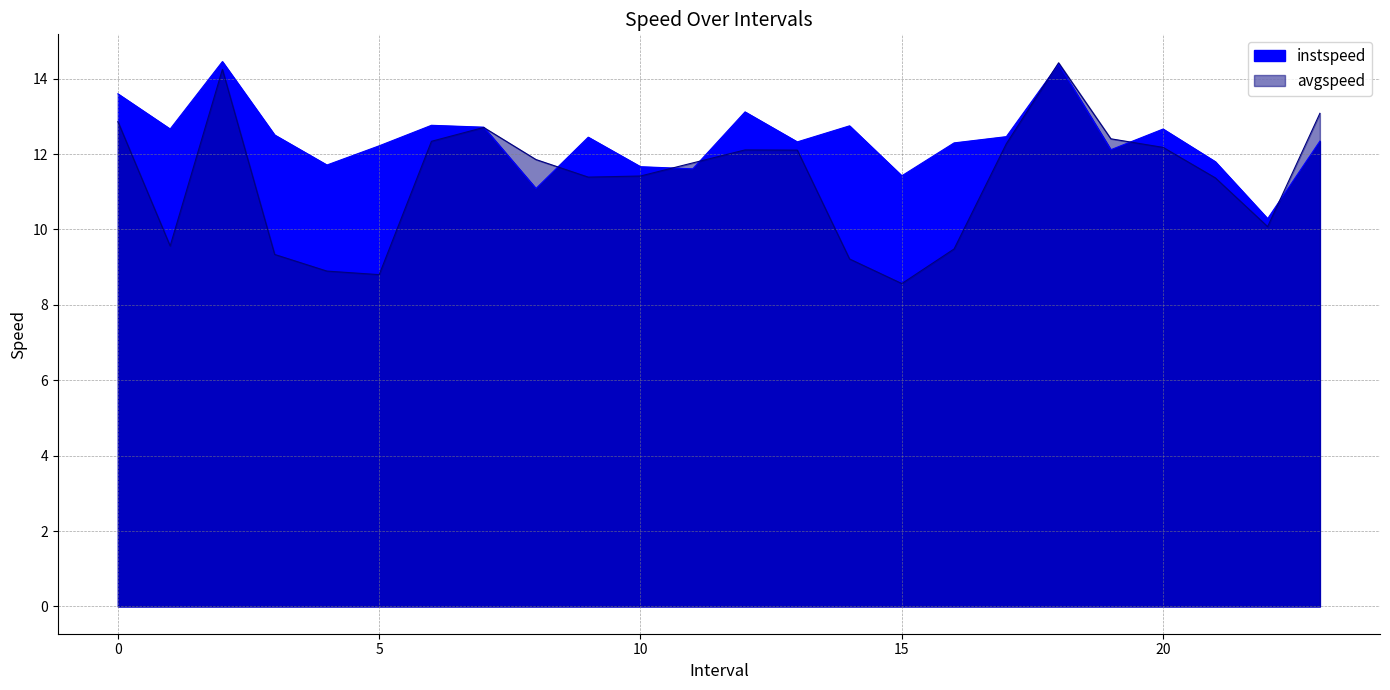

The instspeed series shows 13.1 at 12.0. True or false?

True